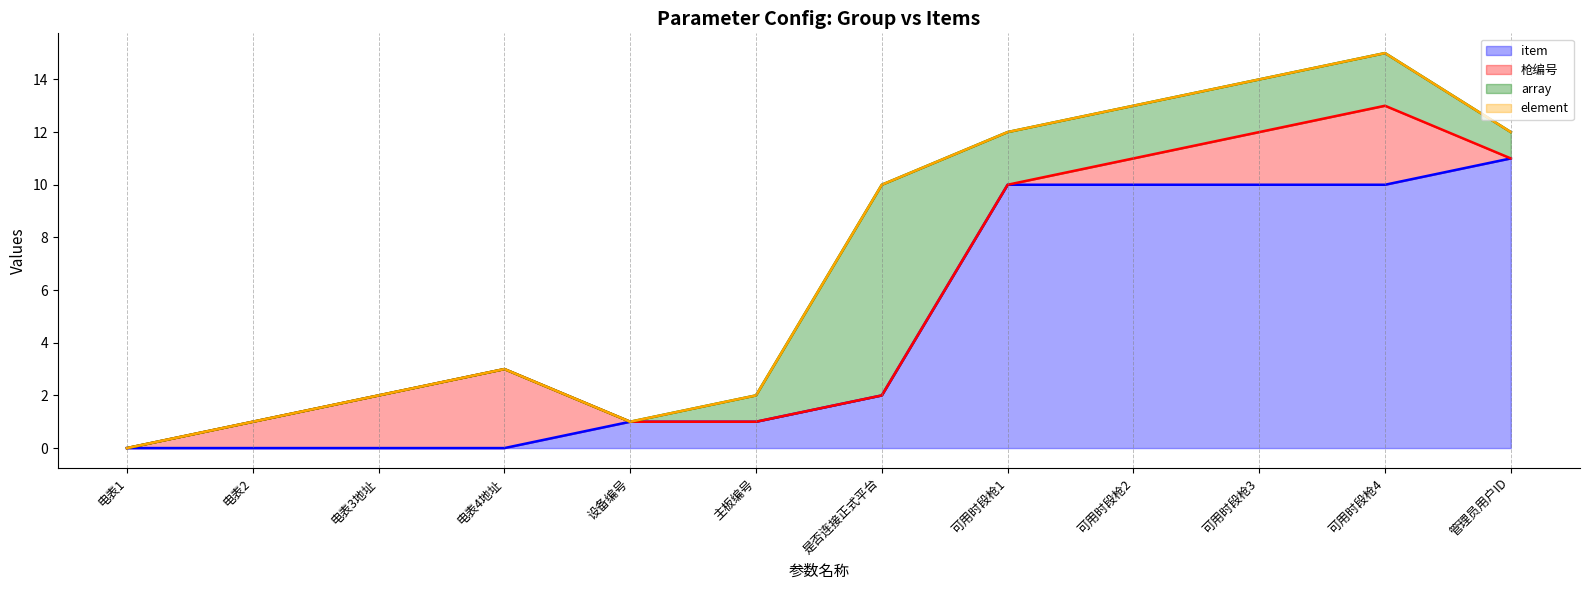

What is the label of the 7th point from the left?

是否连接正式平台